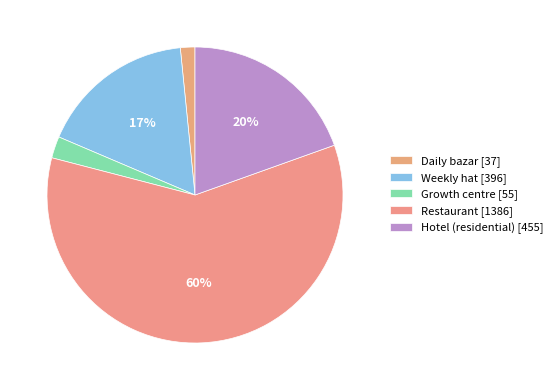

True or false: Weekly hat accounts for 17% of the total.

True